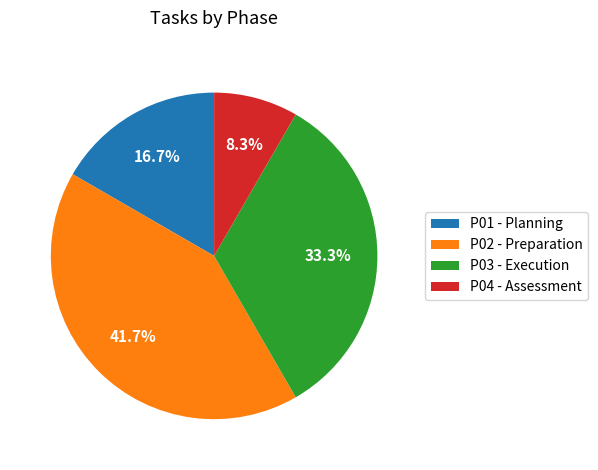

What portion of the pie excludes P04?

91.7%